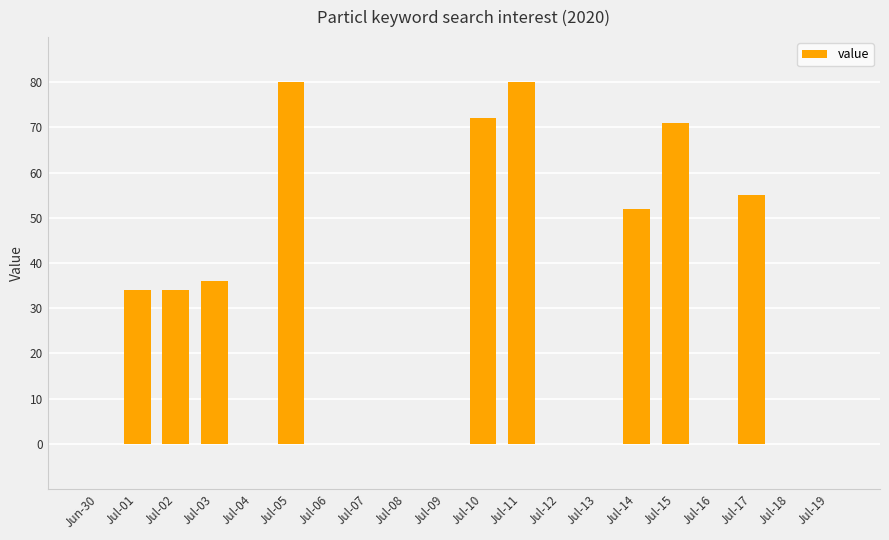

True or false: the data shows 0 at Jul-07.

True